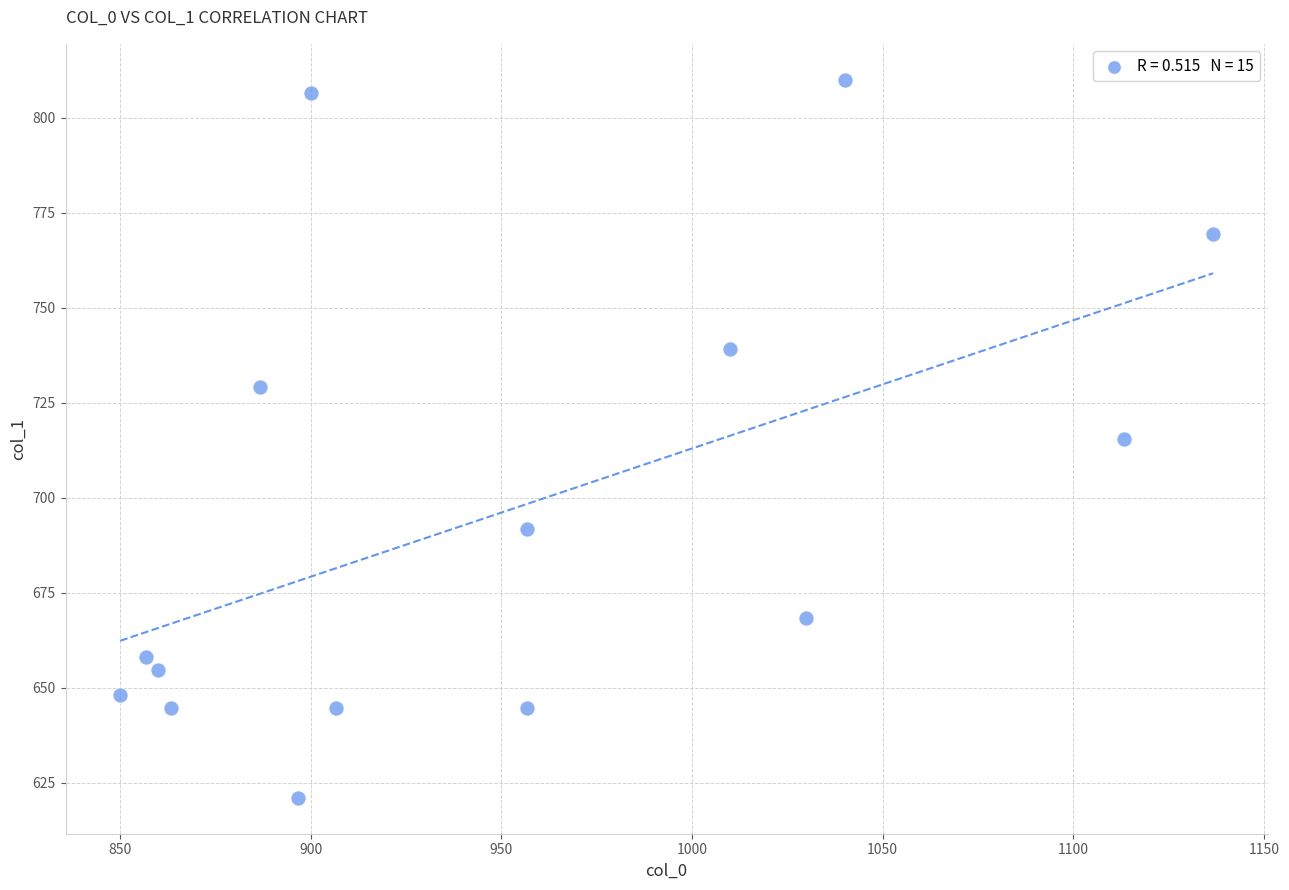

What is the range of X values (max minus min)?

286.7